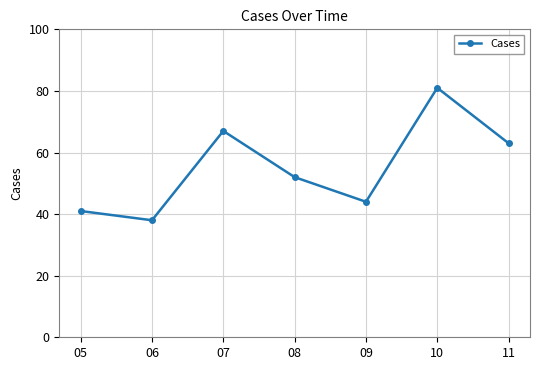

Reading right to left, list all the values displayed in this chart.

11=63	10=81	09=44	08=52	07=67	06=38	05=41